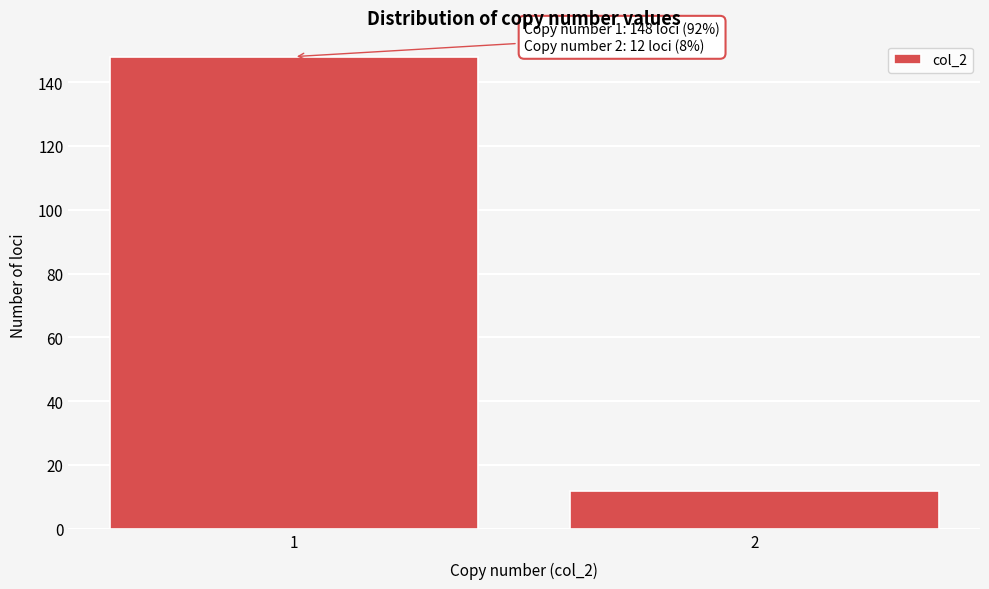

Reading left to right, list all the values displayed in this chart.

1=148	2=12